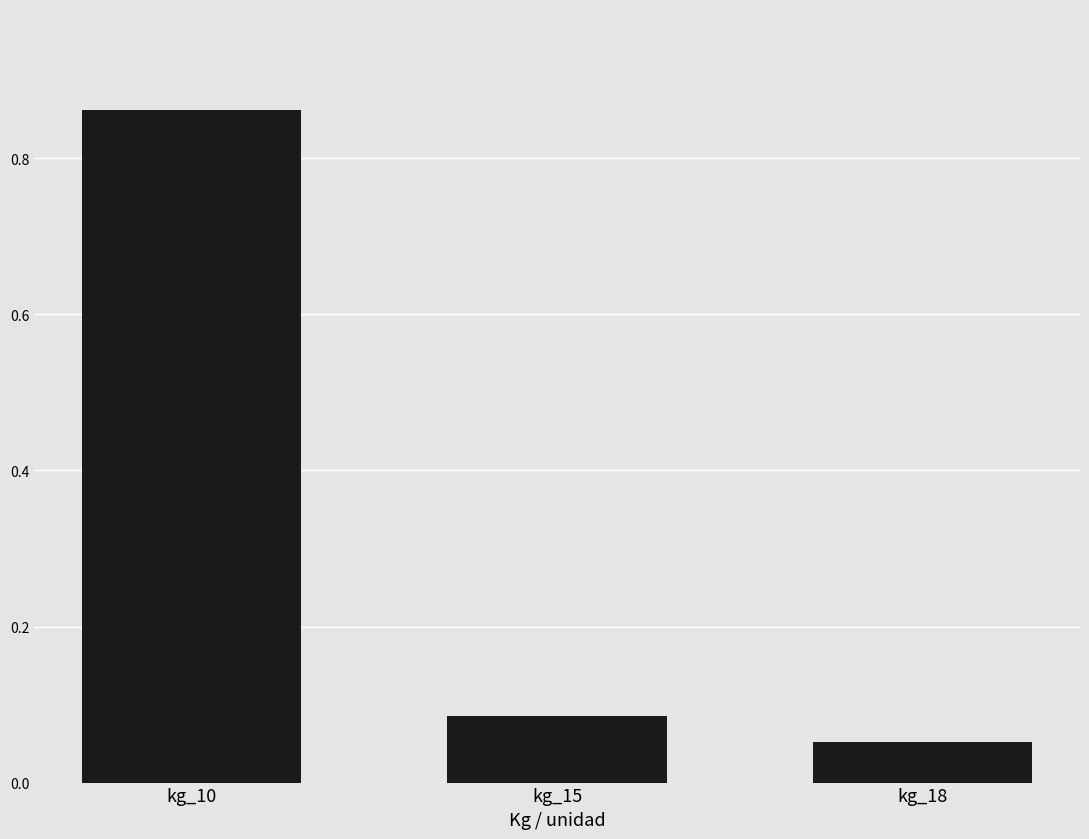

How many bars are there in total?

3